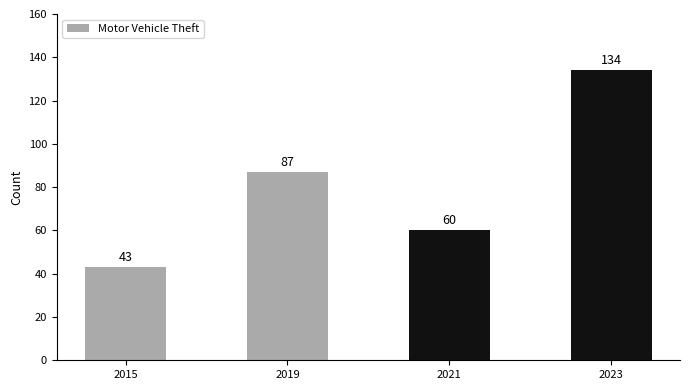

What is the change in value from 2021 to 2023?

+74